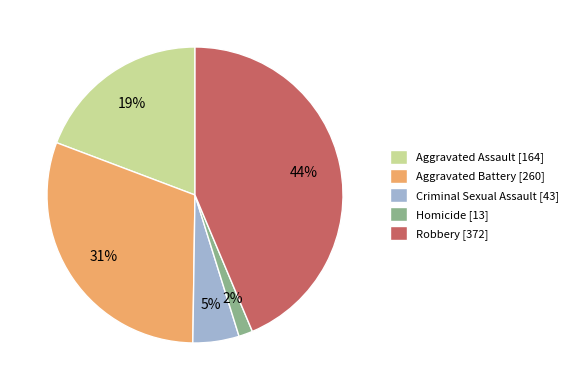

To the nearest percent, what percentage of the pie is Aggravated Battery?

31%